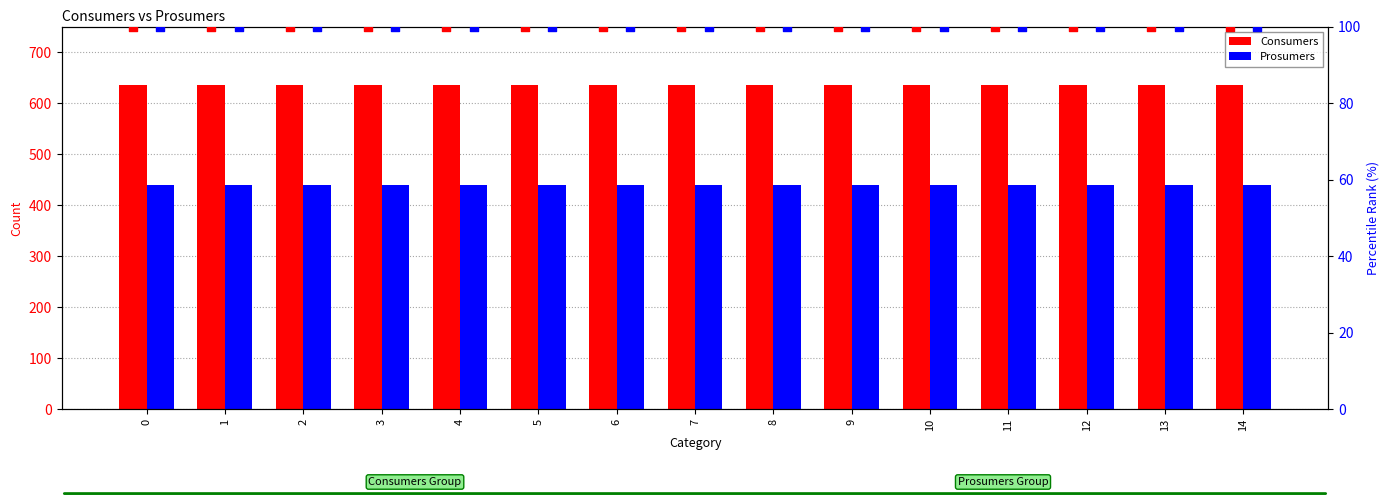

Which series has the largest total across all categories?

Consumers